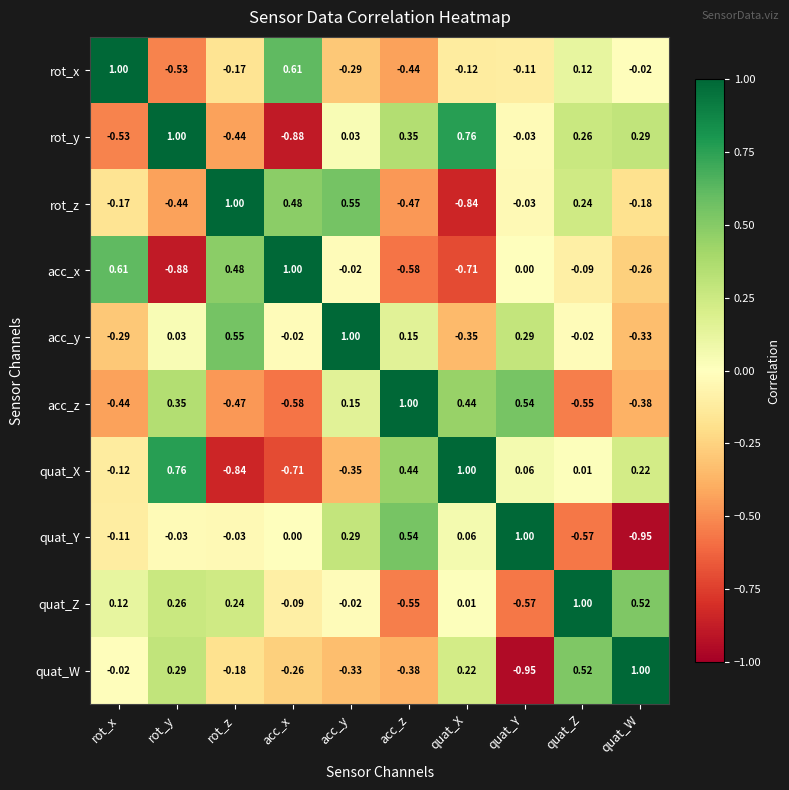

At which label does quat_Y reach its minimum?

quat_W